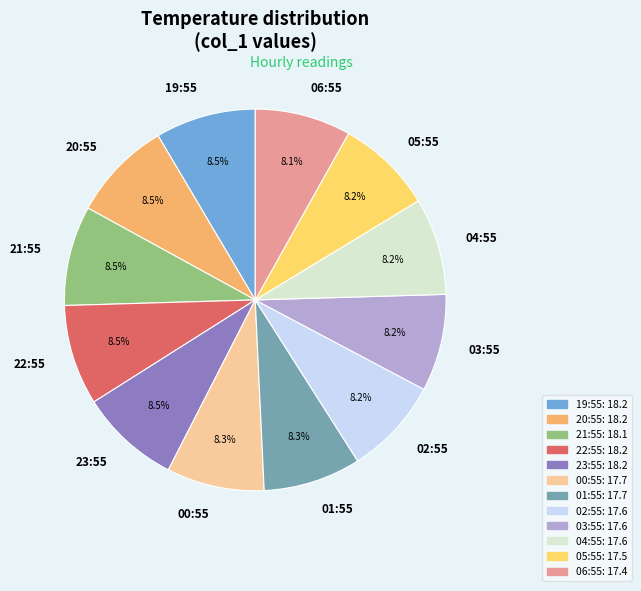

What portion of the pie excludes 21:55?

91.5%